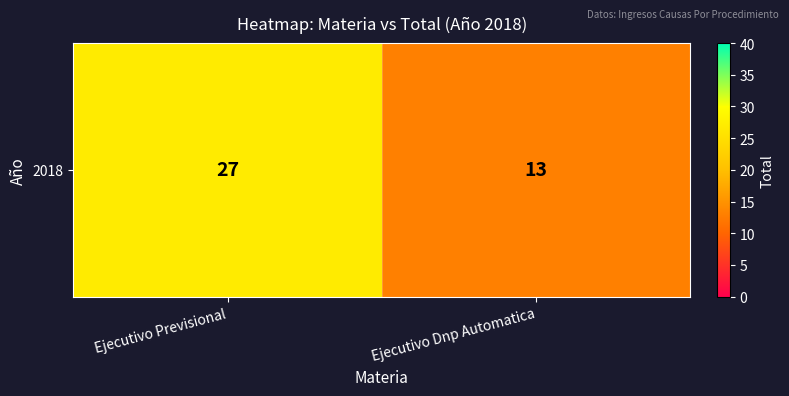

What is the average value?

20